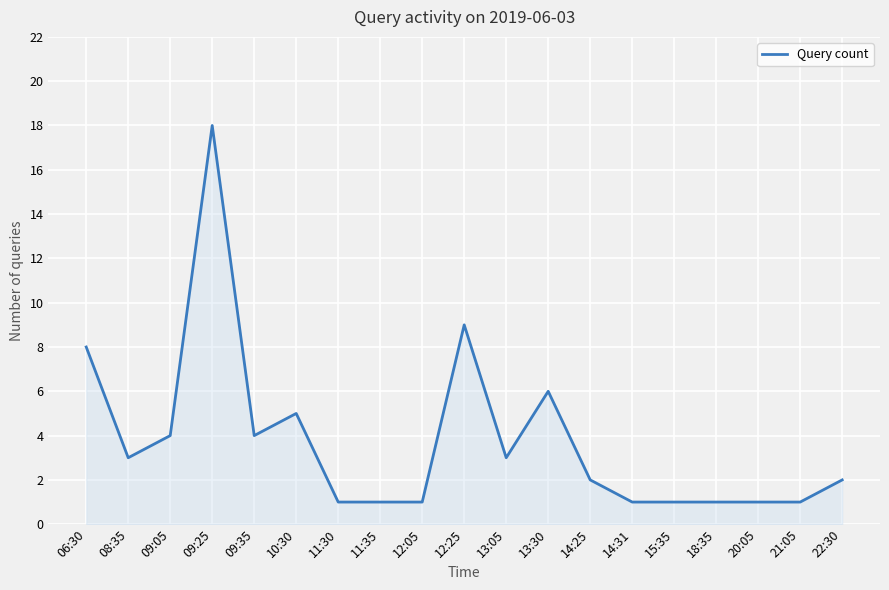

What is the sum of all values?

72